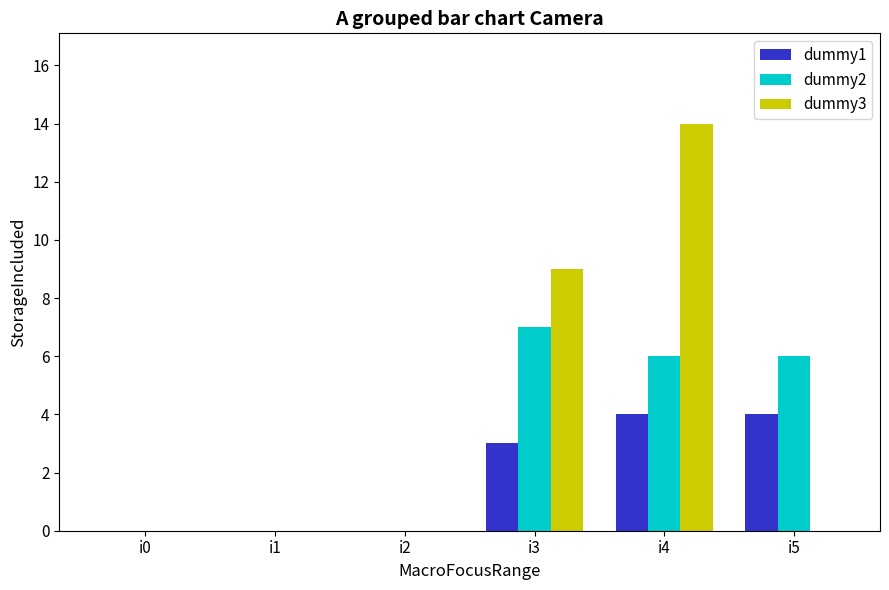

The dummy2 series shows 7 at i3. True or false?

True